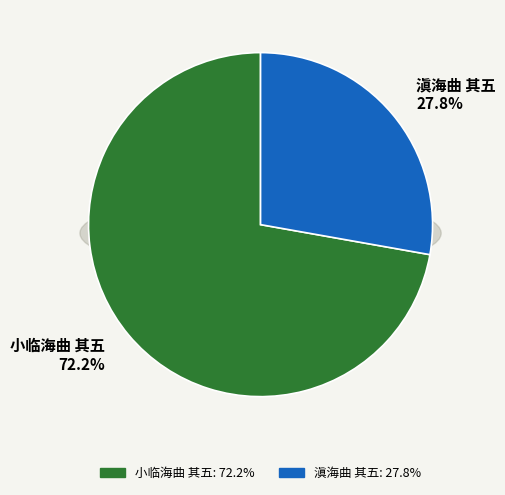

True or false: 滇海曲 其五 accounts for 14% of the total.

False